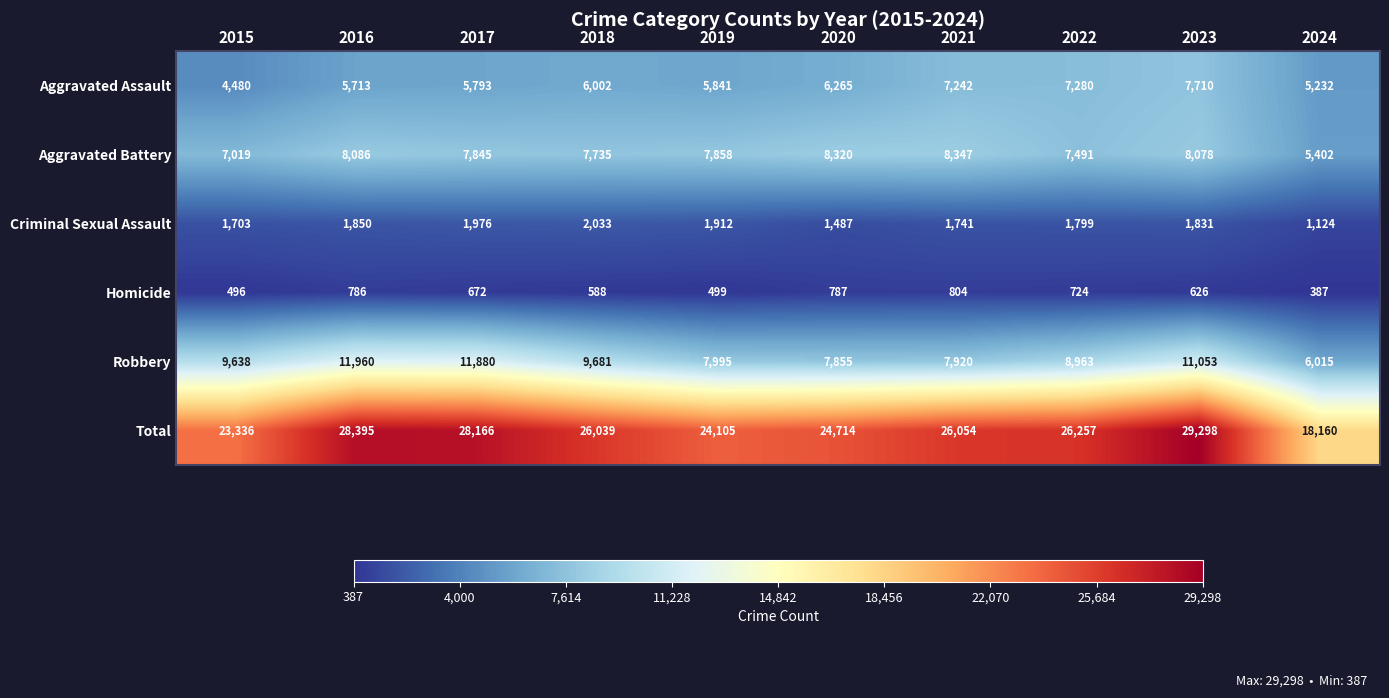

At 2015, list the series in order from largest to smallest.

Total, Robbery, Aggravated Battery, Aggravated Assault, Criminal Sexual Assault, Homicide